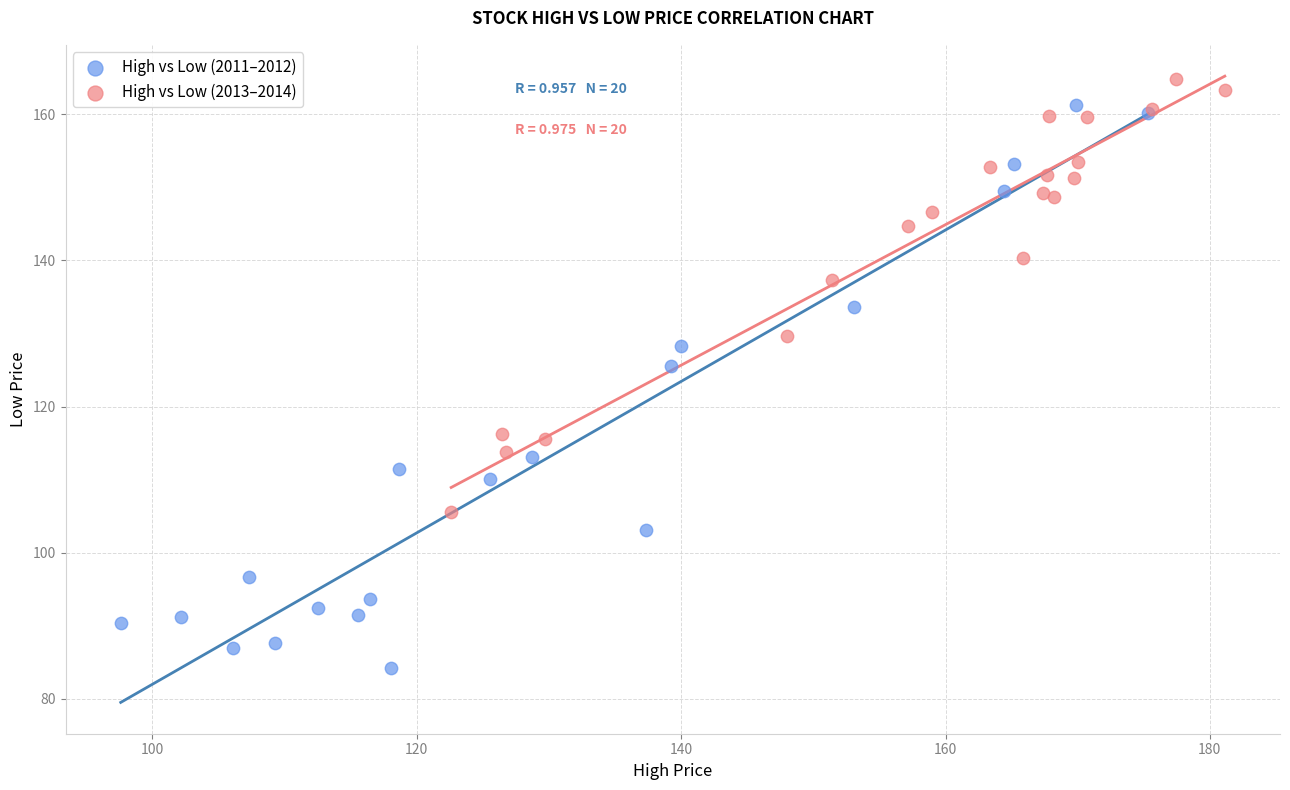

Which series has the widest spread of Y values?

High vs Low (2011–2012)